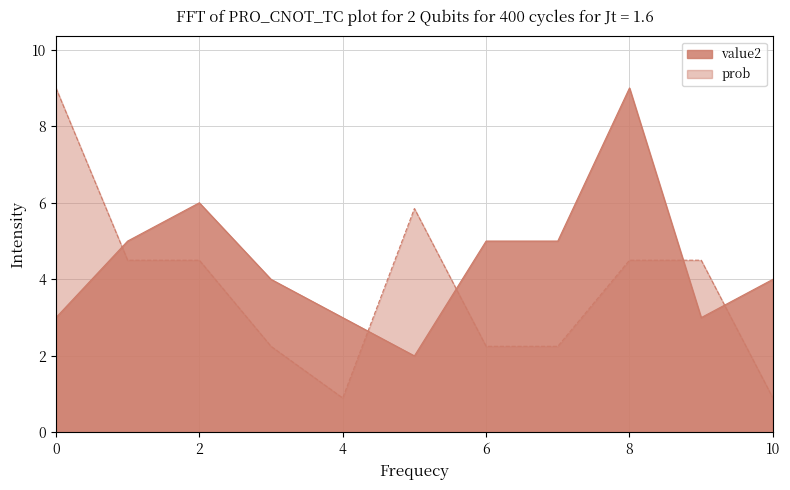

At which category is the sum across all series the highest?

8